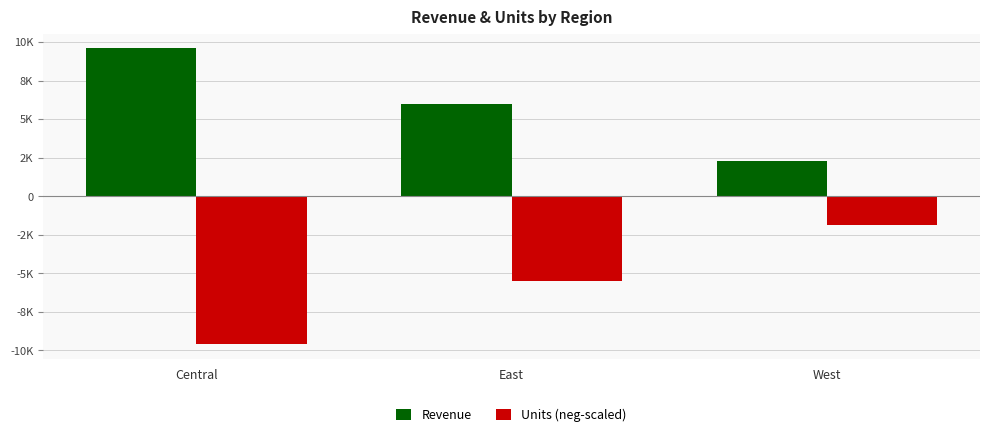

List the labels in order of Revenue value, smallest first.

West, East, Central